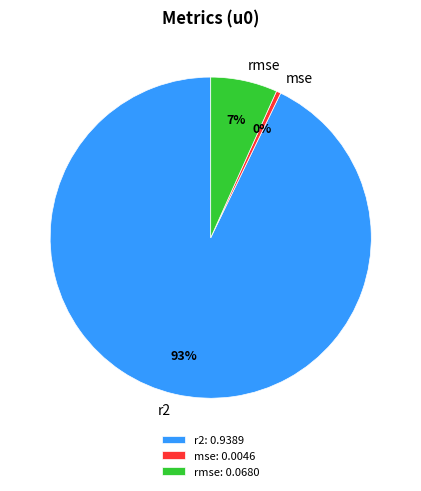

How many slices are in this pie chart?

3